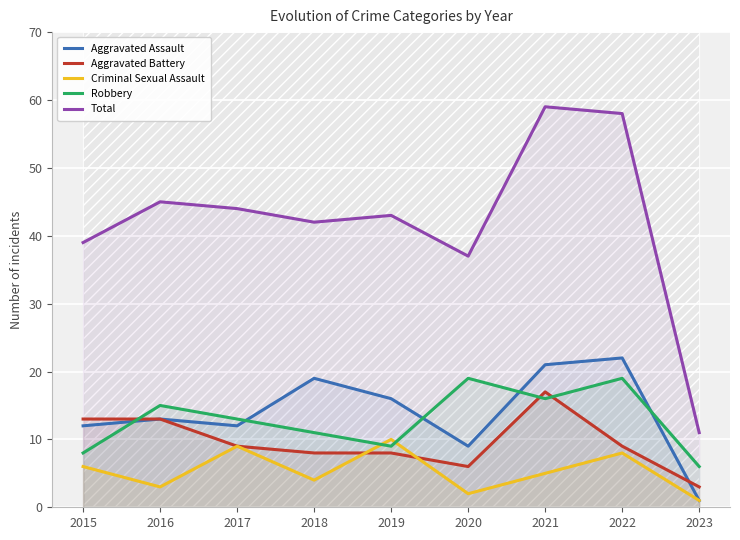

What are all the series names shown in the legend?

Aggravated Assault, Aggravated Battery, Criminal Sexual Assault, Robbery, Total